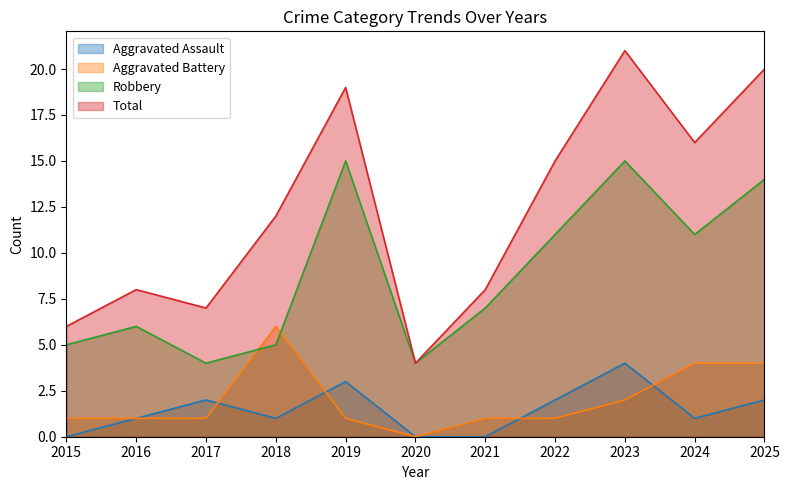

Where is the first local maximum for Total?

2016